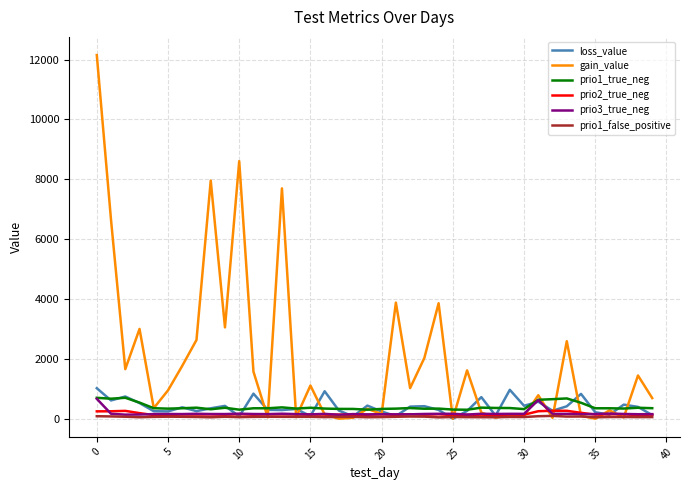

Which series has the largest total across all categories?

gain_value